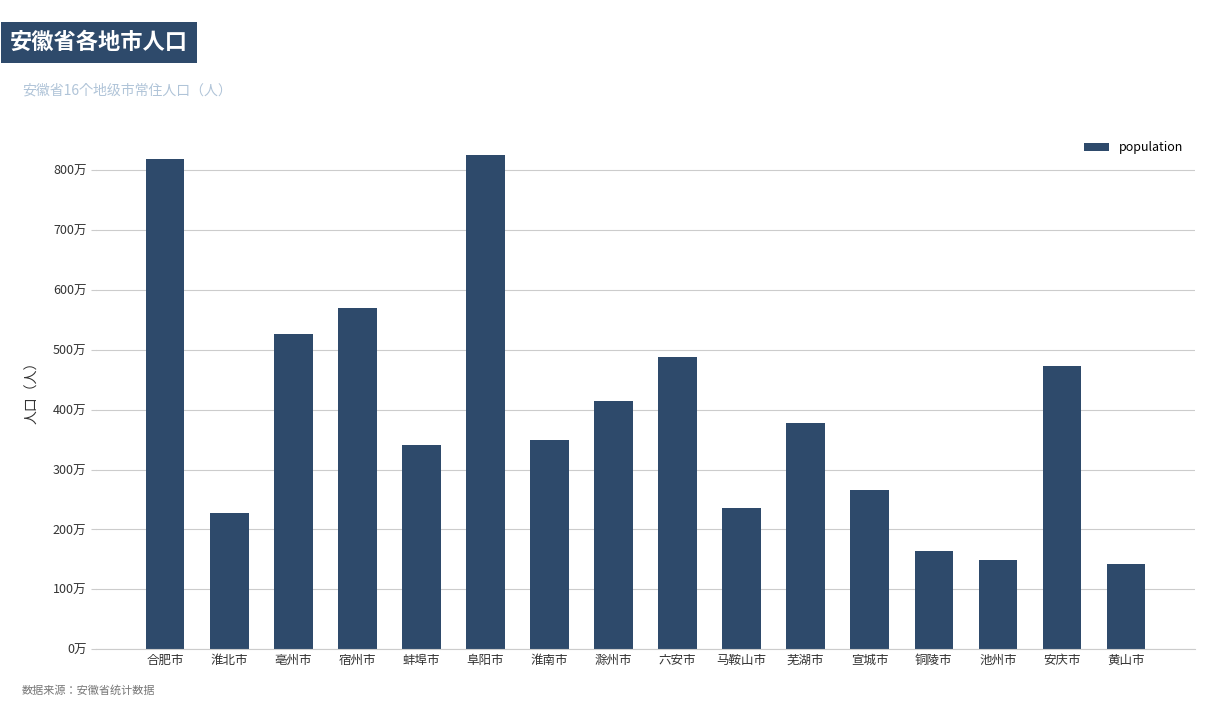

What position from the right is 淮南市?

10